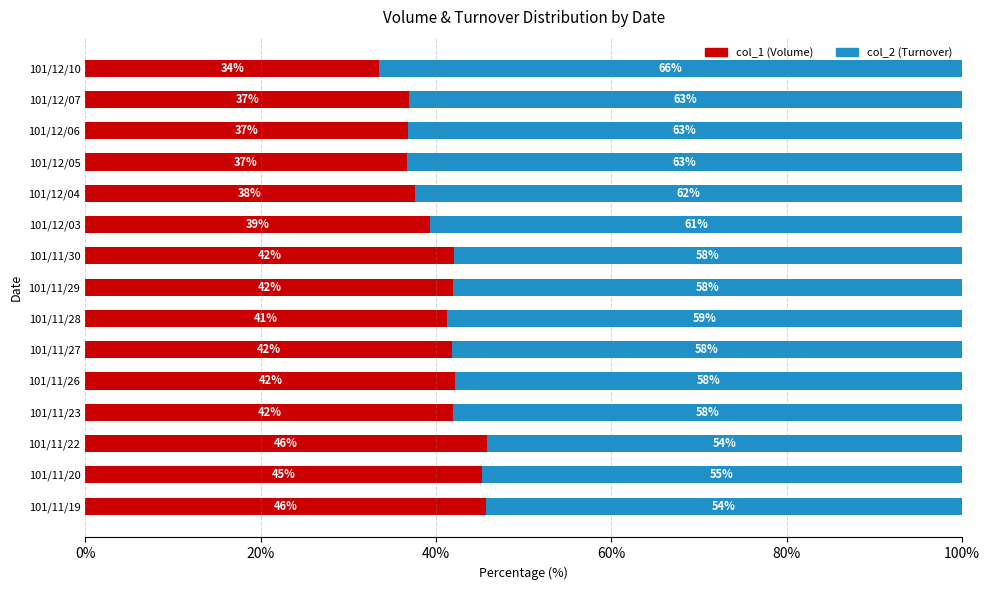

Read the col_1 (Volume) value at 101/11/27.

41.8